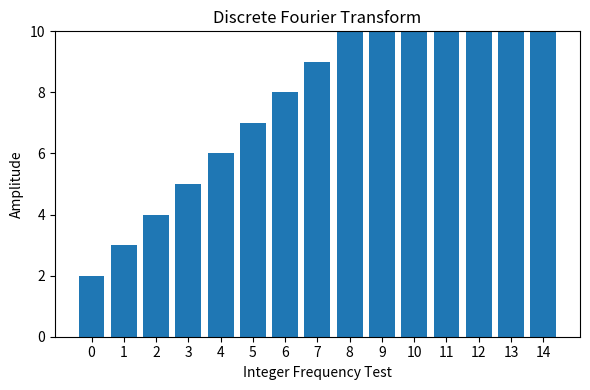

Between 8 and 13, which is larger?

13